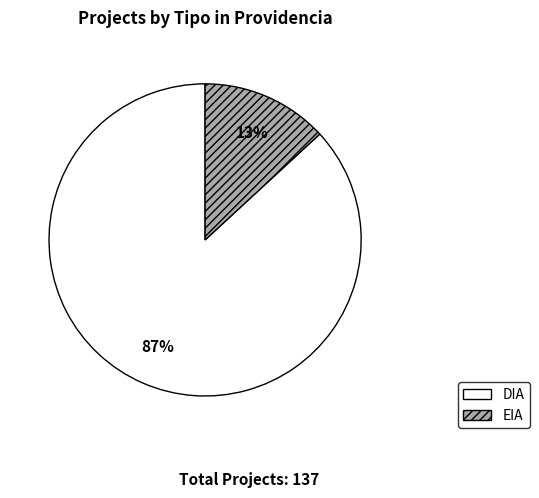

What is the smallest slice in the pie chart?

EIA